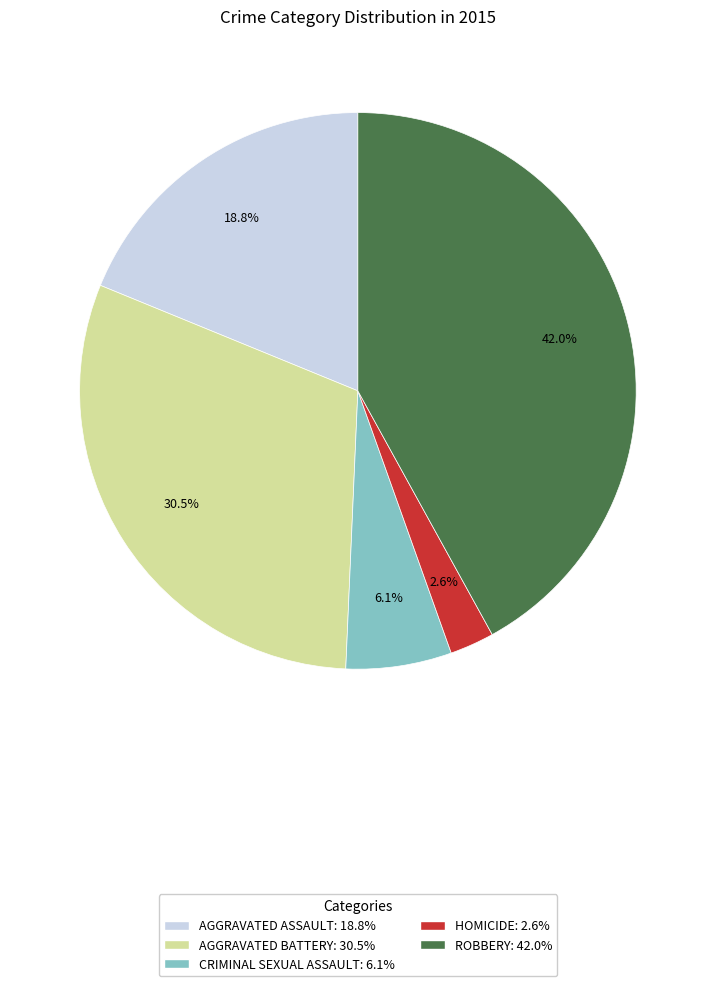

Is there any slice that represents more than half of the pie?

No